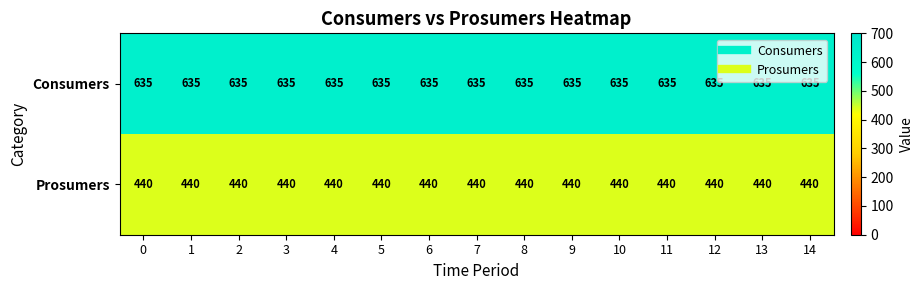

What is the smallest value displayed?

440